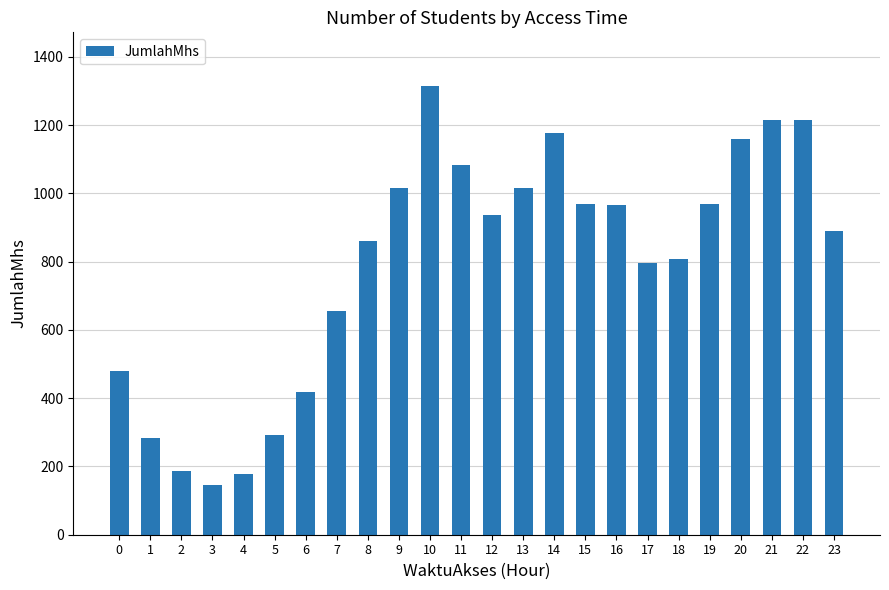

Count the number of categories in the chart.

24